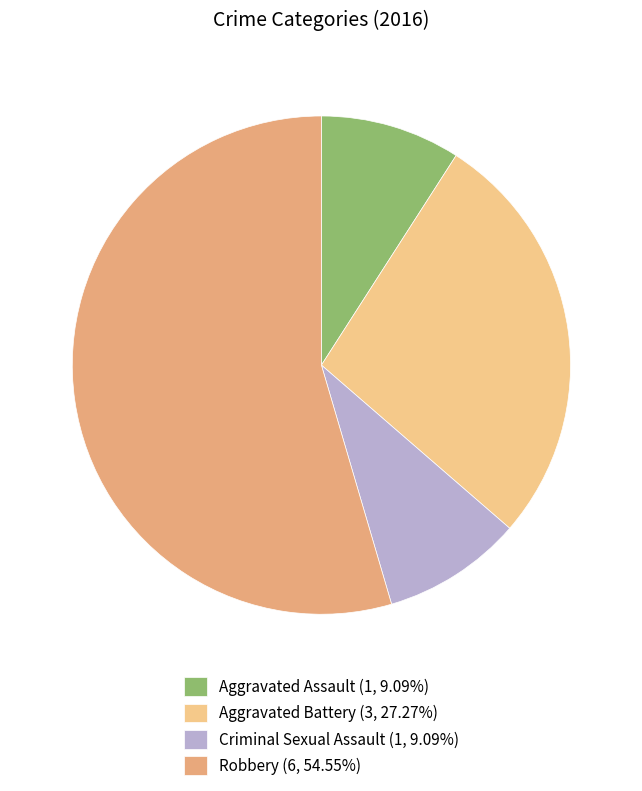

Which slice is the largest?

Robbery